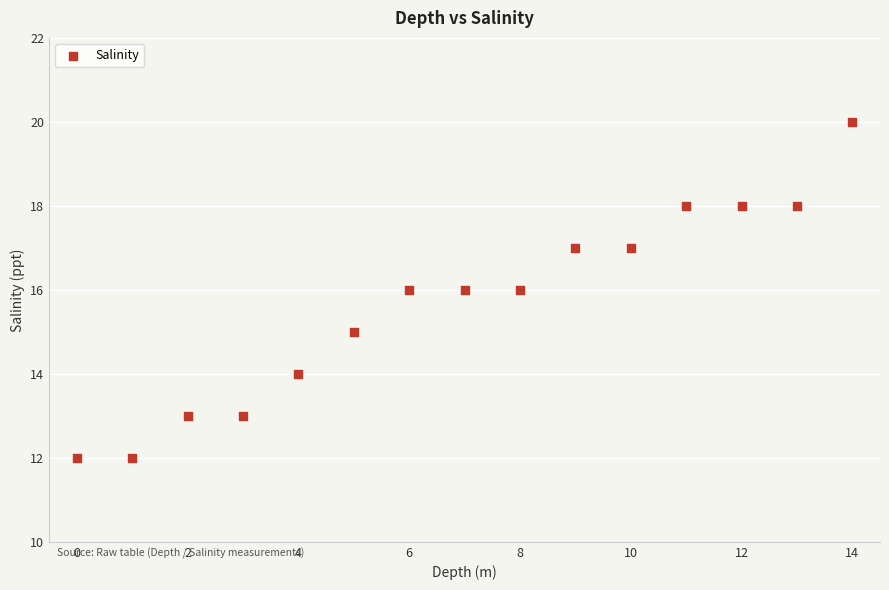

What is the range of Y values (max minus min)?

8